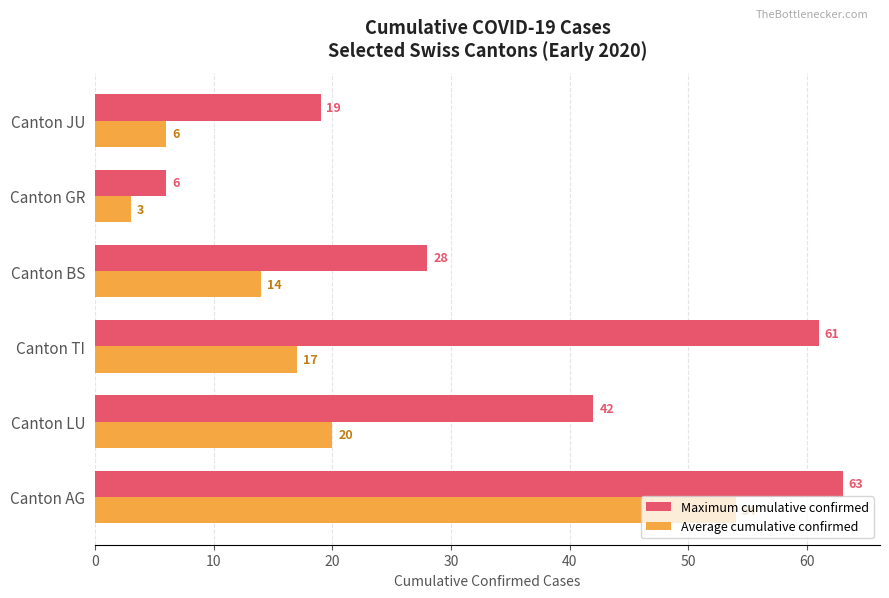

Which category has the lowest value in the Maximum cumulative confirmed series?

Canton GR